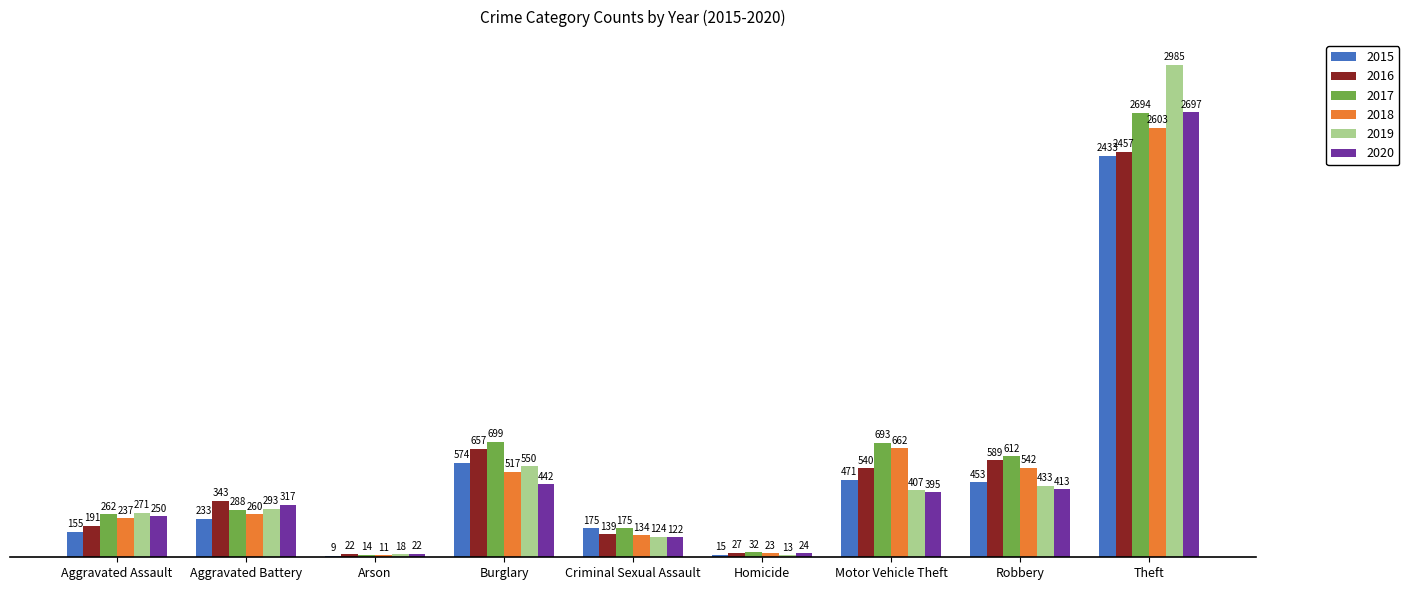

Is the value of 2019 at Motor Vehicle Theft greater than the value of 2016 at Motor Vehicle Theft?

No